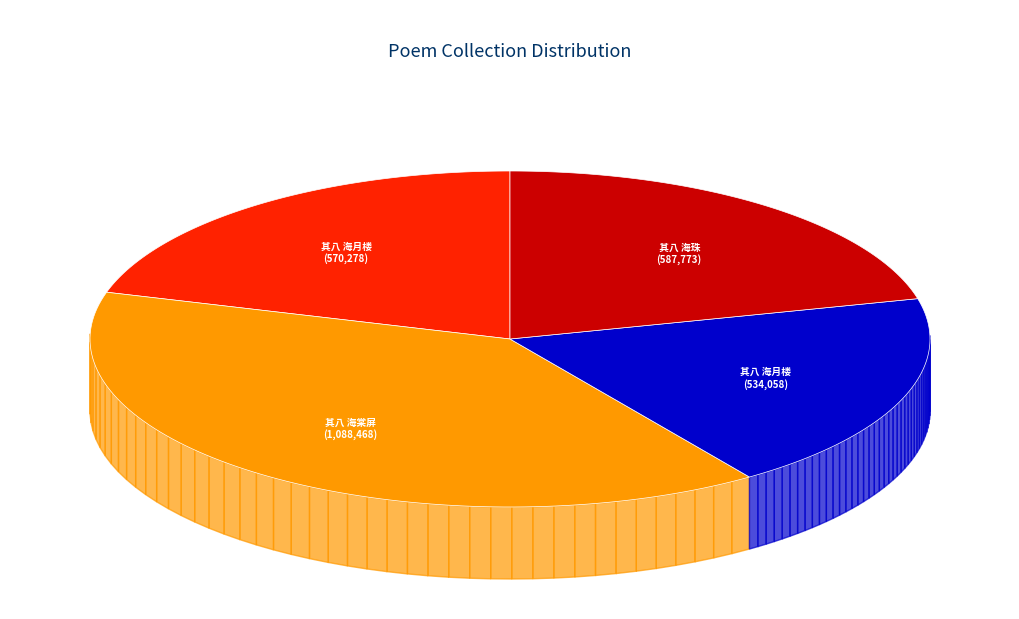

How much of the chart is everything except 次吕季克东堂九咏 其八 海棠屏?

60.9%